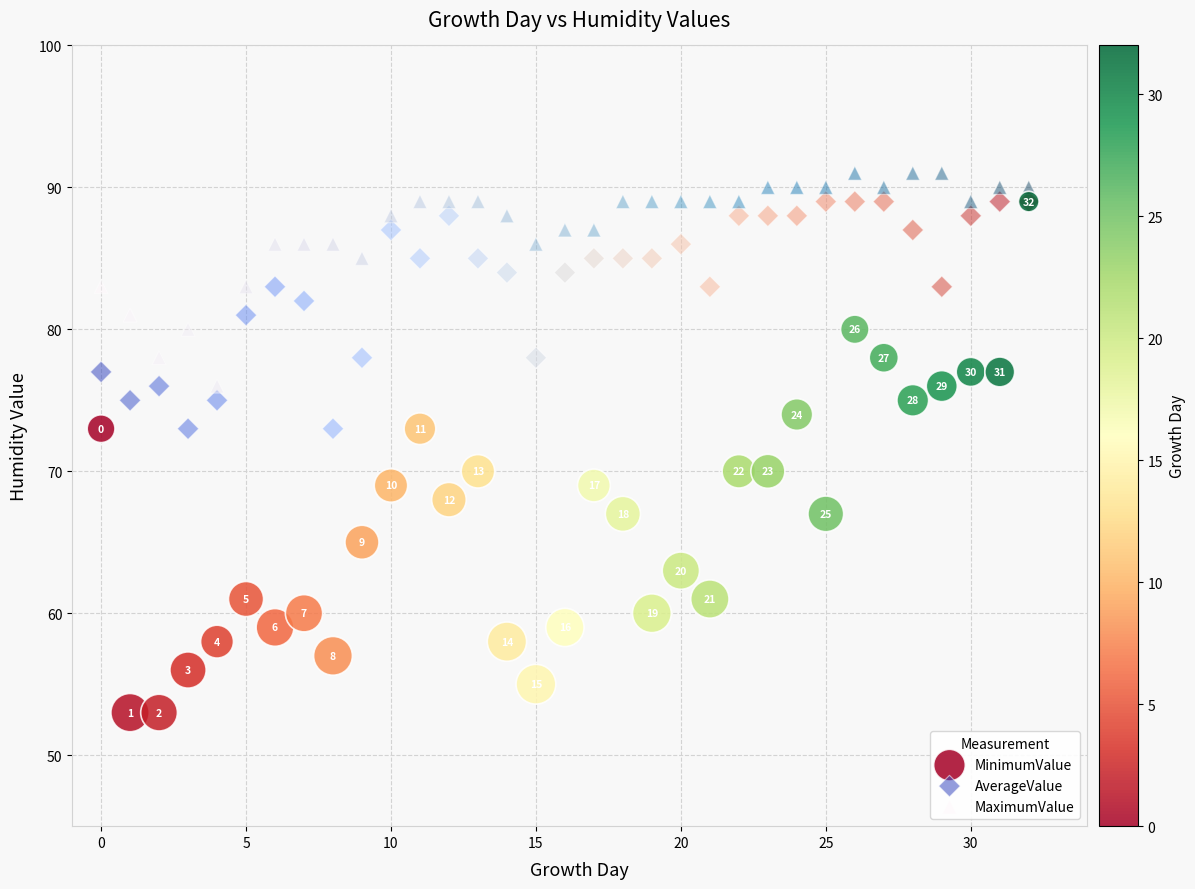

What are all the series names shown in the legend?

MinimumValue, AverageValue, MaximumValue